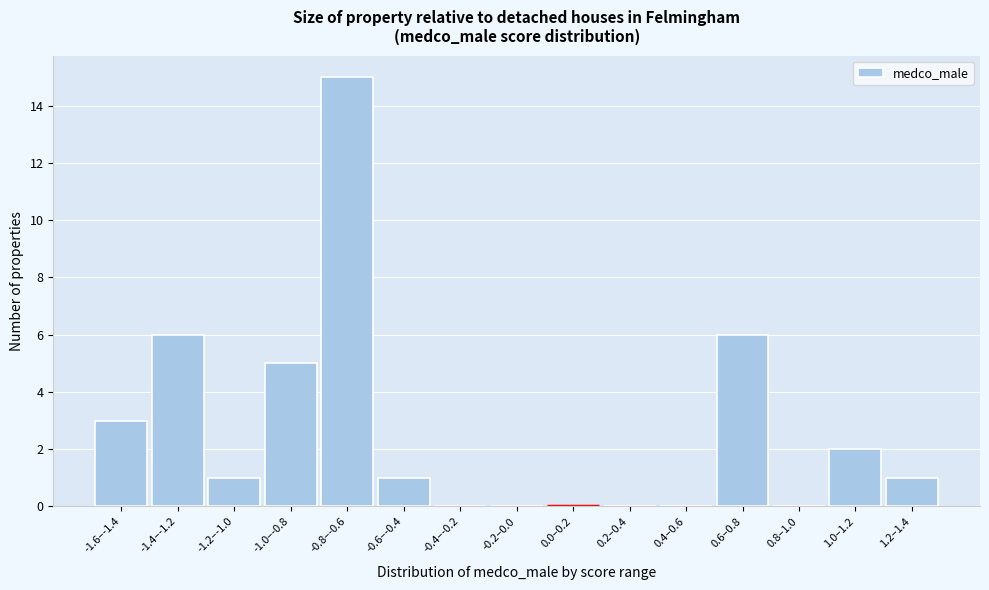

Reading left to right, extract all data points from this chart.

-1.6–-1.4=3	-1.4–-1.2=6	-1.2–-1.0=1	-1.0–-0.8=5	-0.8–-0.6=15	-0.6–-0.4=1	-0.4–-0.2=0	-0.2–0.0=0	0.0–0.2=0	0.2–0.4=0	0.4–0.6=0	0.6–0.8=6	0.8–1.0=0	1.0–1.2=2	1.2–1.4=1